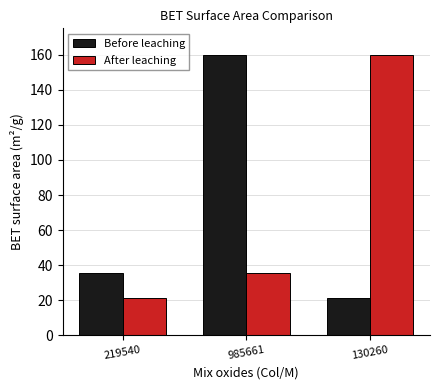

What is the difference between the highest and lowest values at 130260?

138.9